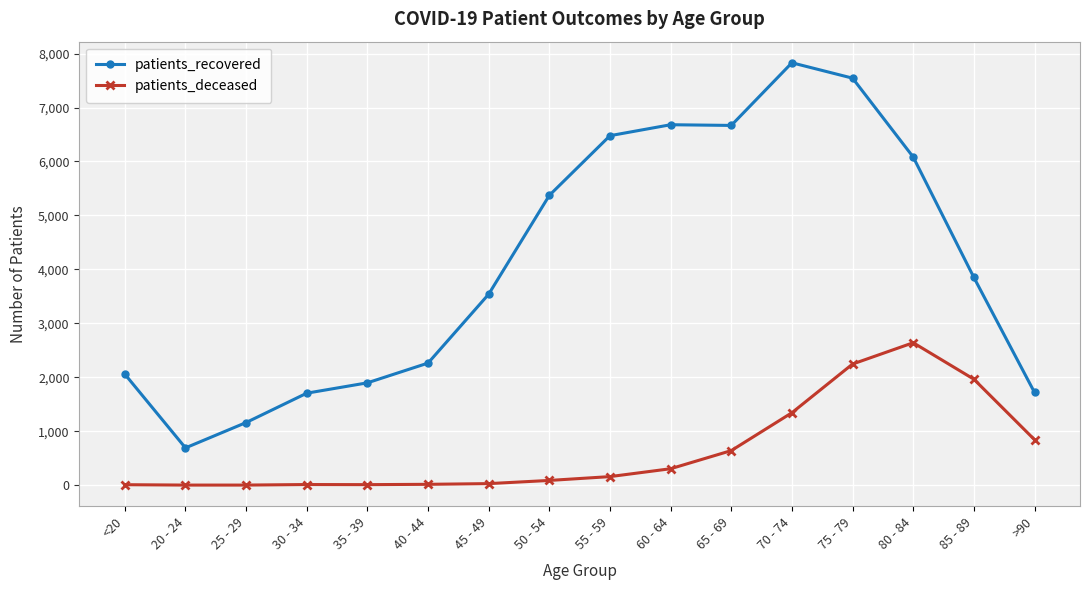

Where is the first local minimum for patients_recovered?

20 - 24